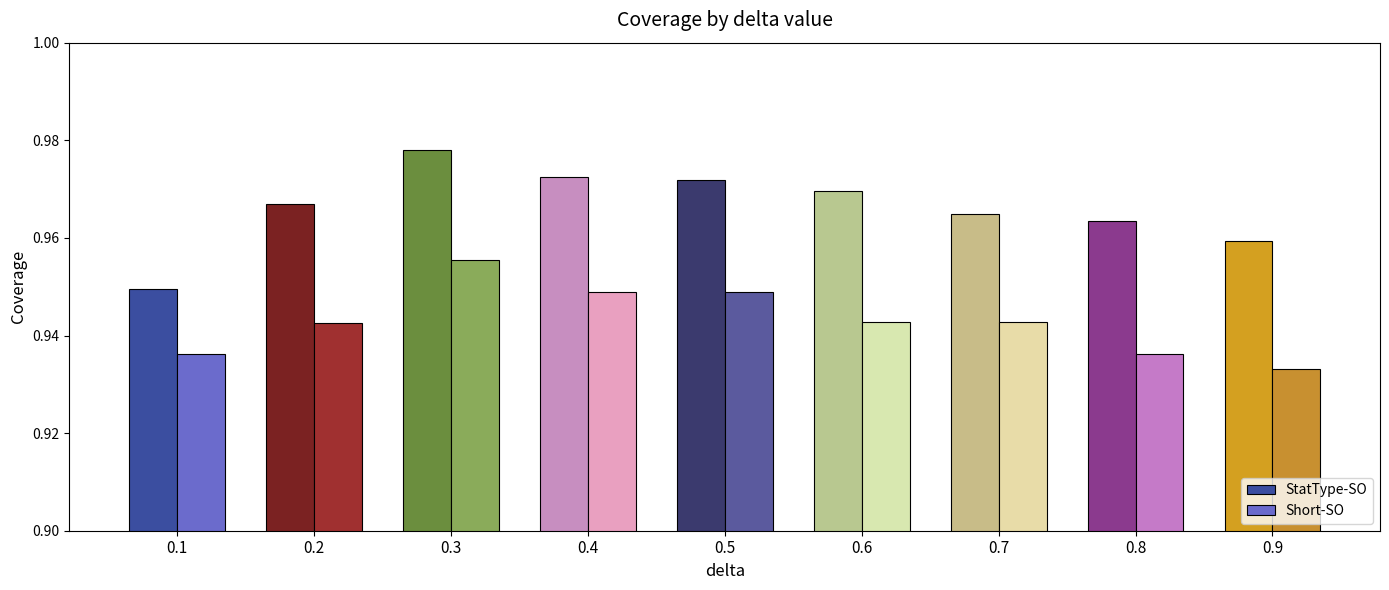

What is the total value across all series at 0.5?

1.9